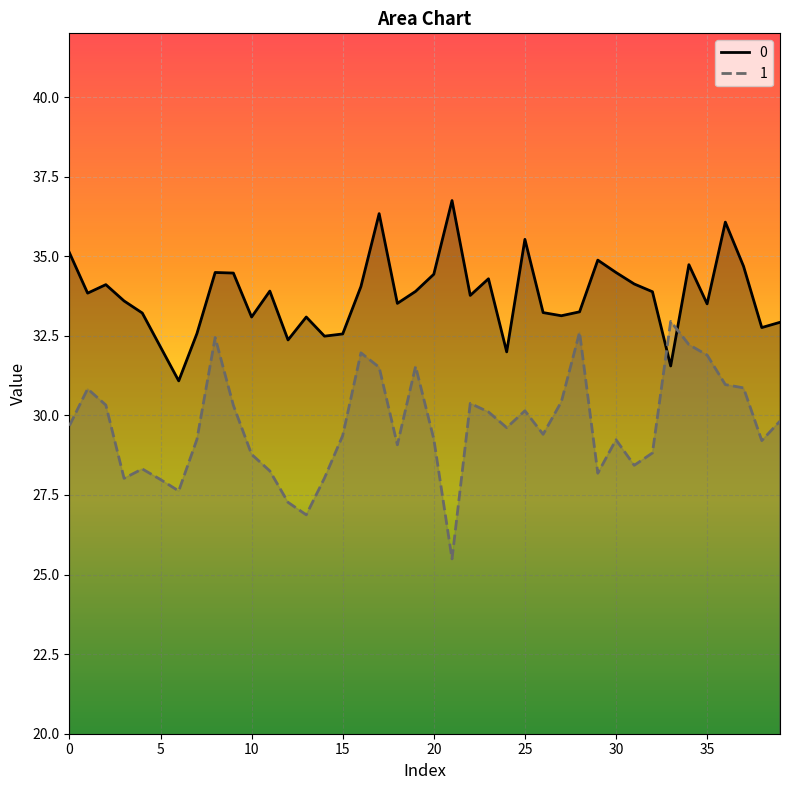

Rank the series by their average value, from highest to lowest.

0, 1